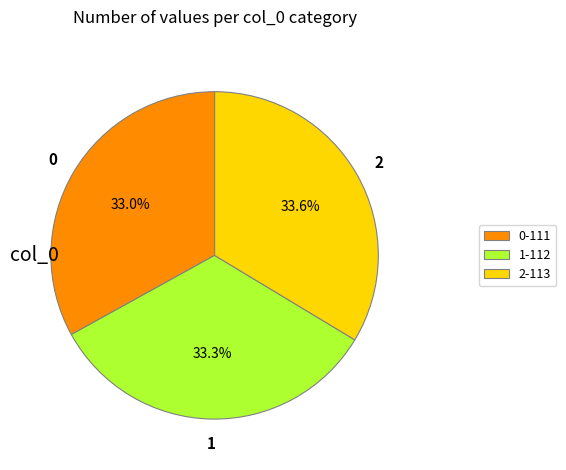

What portion of the pie excludes 0-111?

67.0%